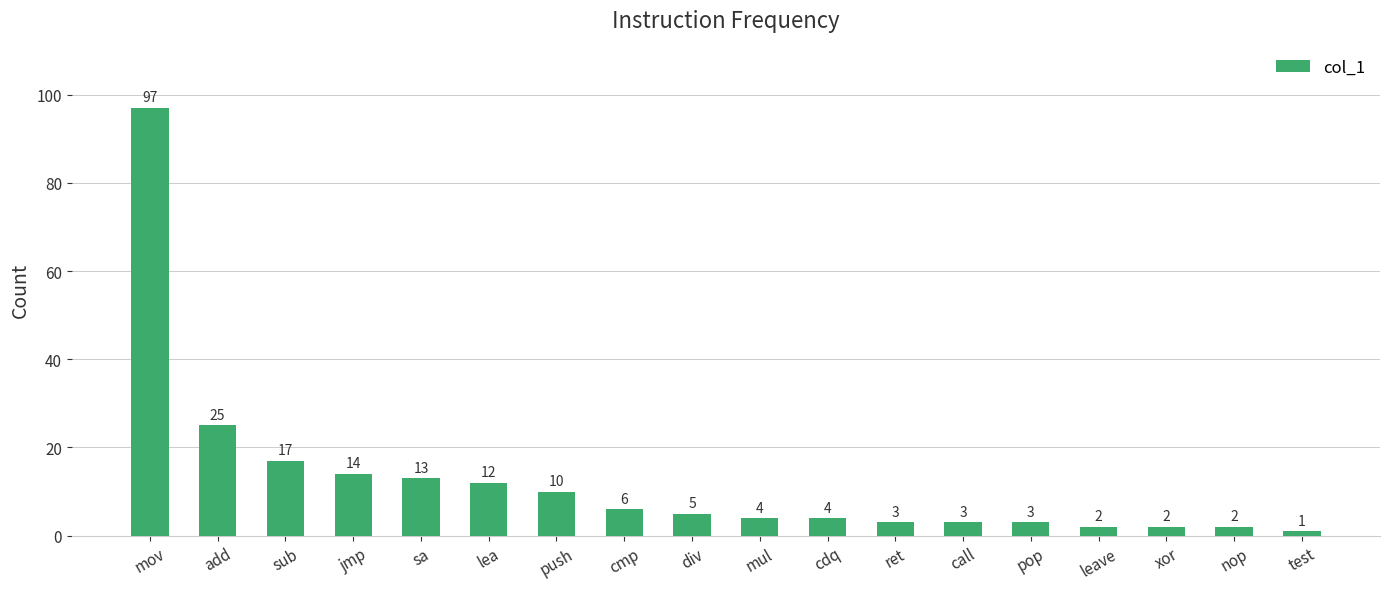

What position from the left is add?

2